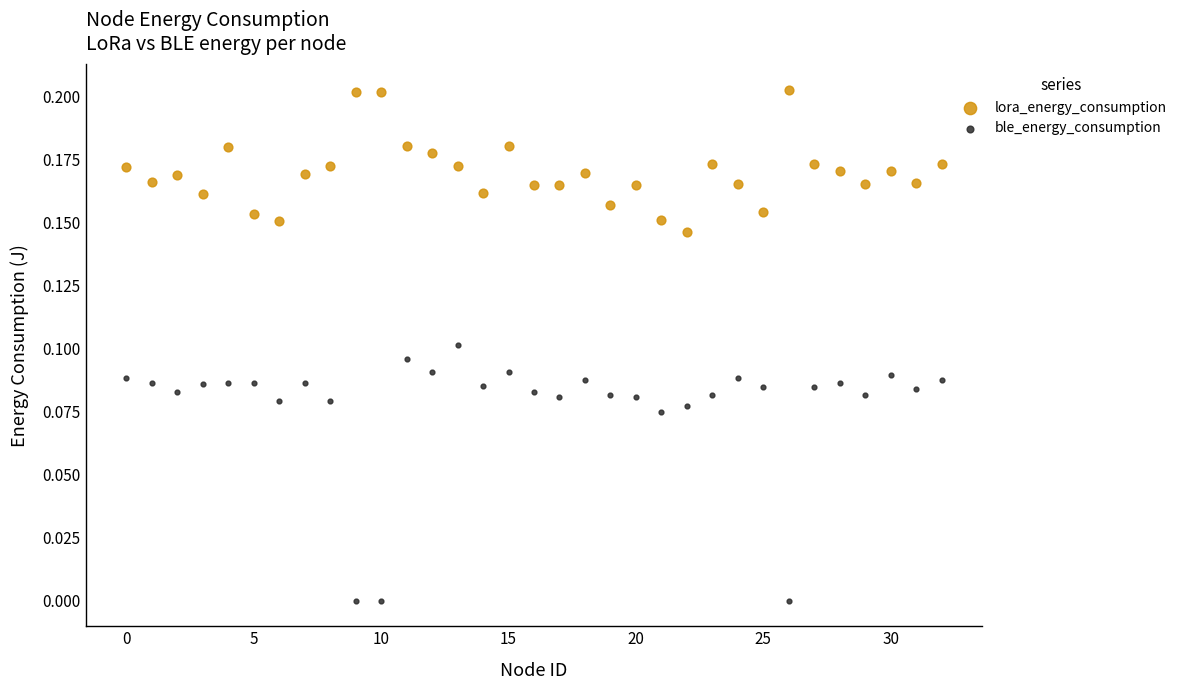

Which series has the largest Y range (max minus min)?

ble_energy_consumption